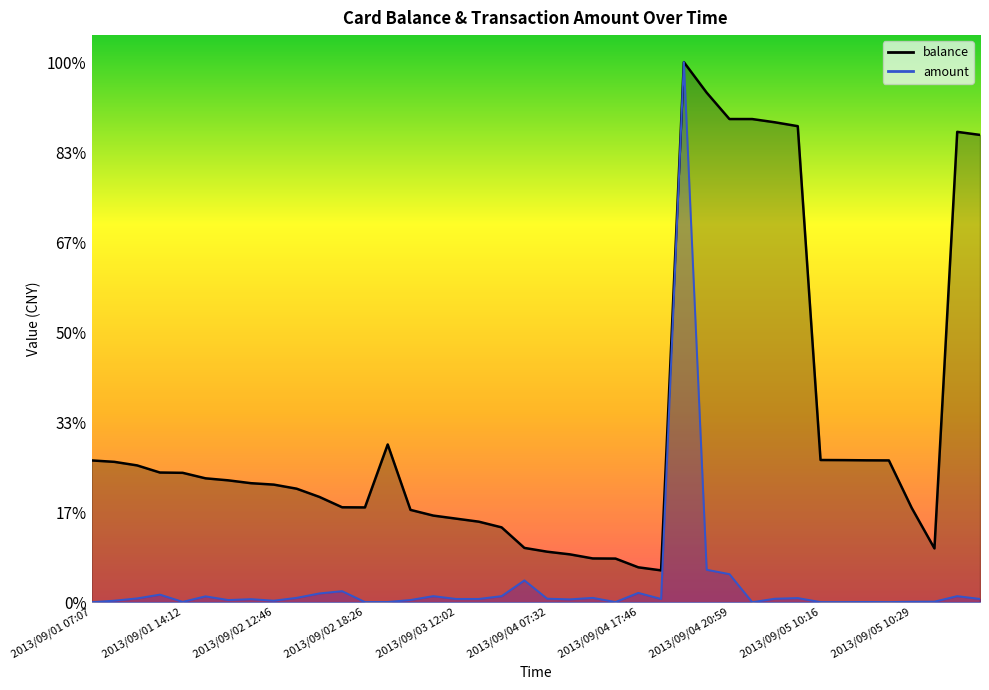

Is the value of balance at 2013/09/03 11:58 greater than the value of amount at 2013/09/05 10:16?

Yes